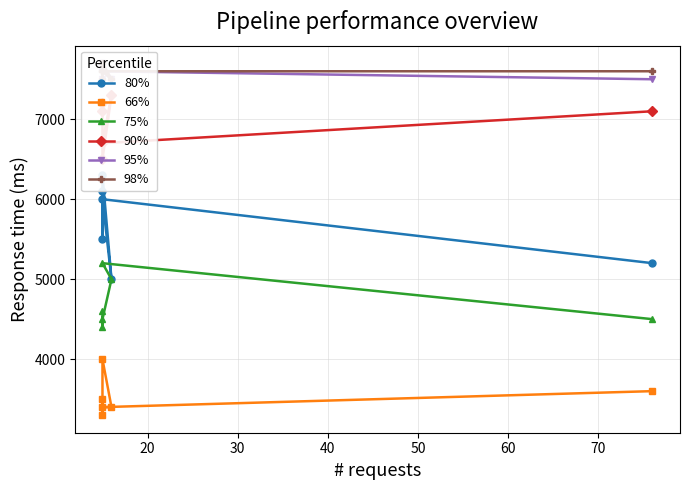

At how many categories does at least one series exceed 6209?

6